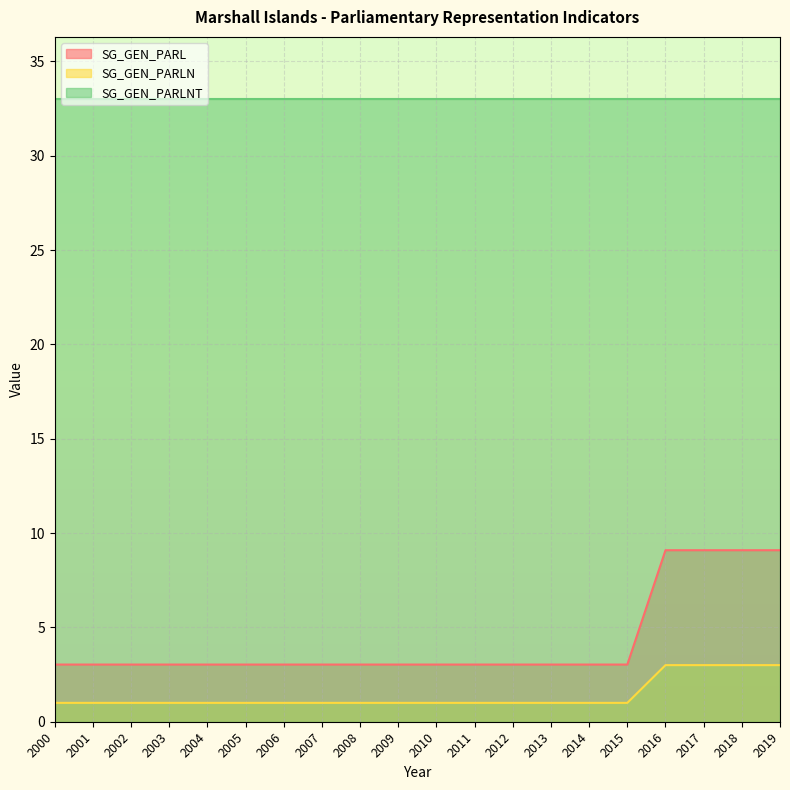

At which category is the sum across all series the highest?

2016